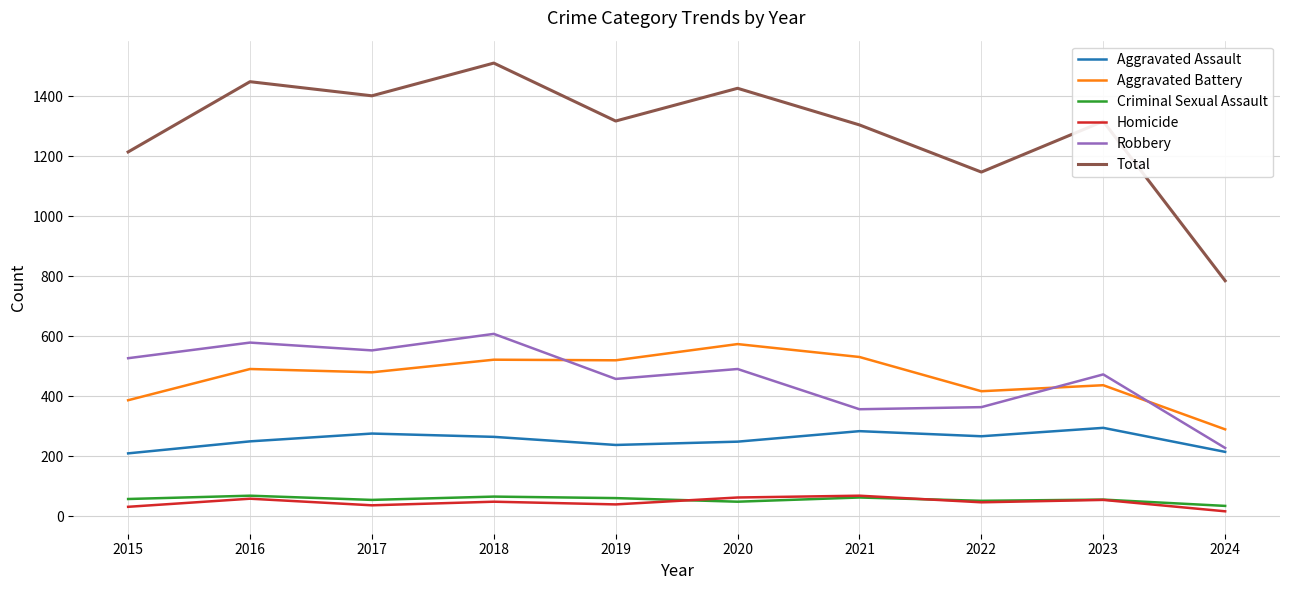

The Criminal Sexual Assault series shows 55 at 2017. True or false?

True